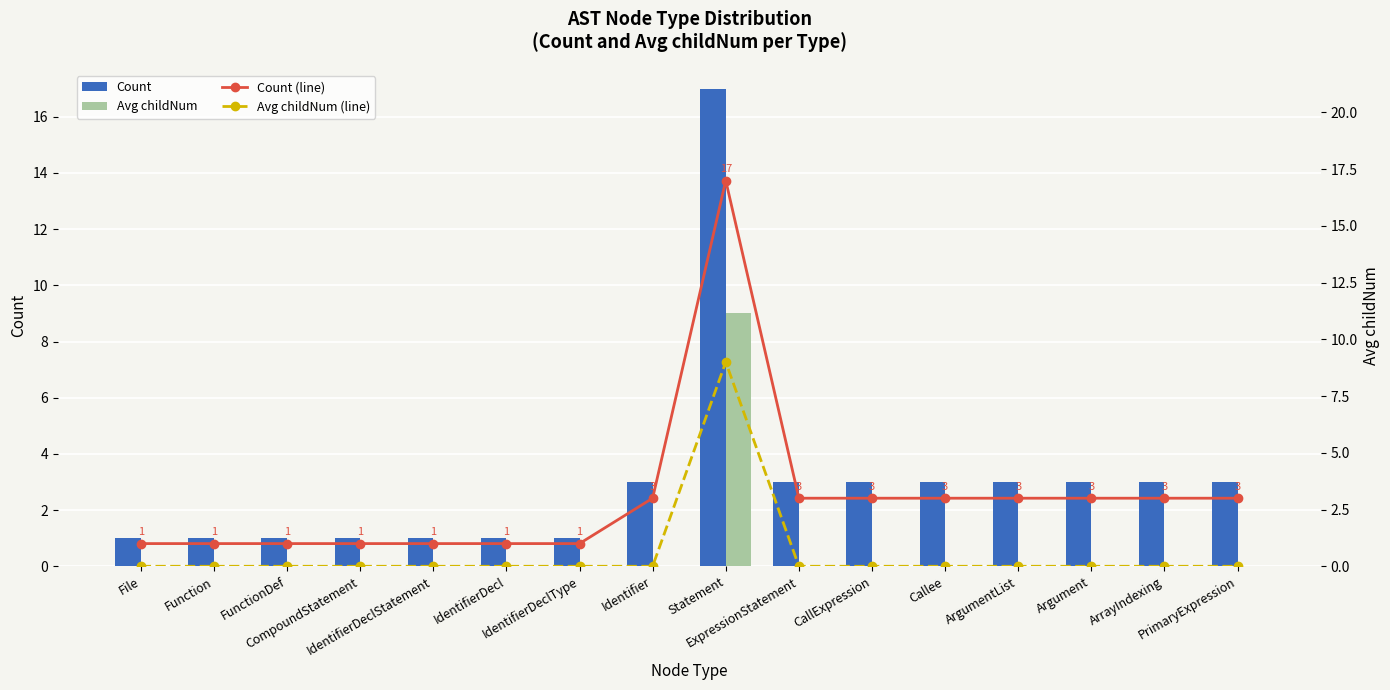

The Count (line) series shows 1 at ArrayIndexing. True or false?

False